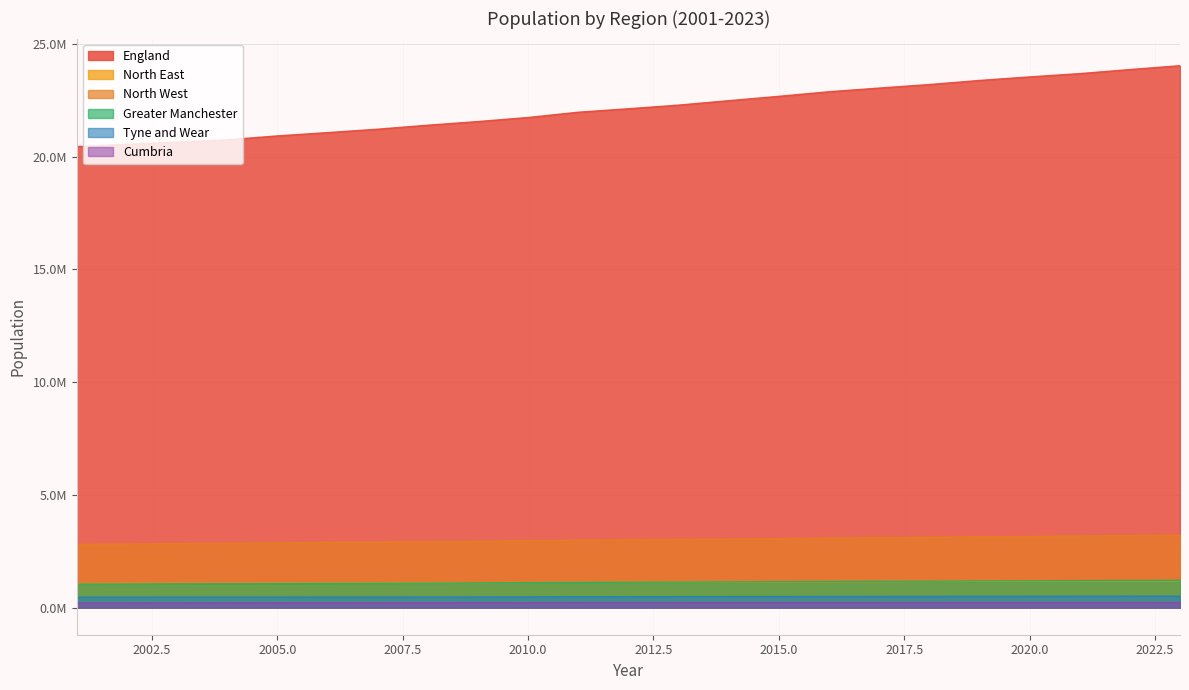

Which label corresponds to the smallest value in the chart?

2001